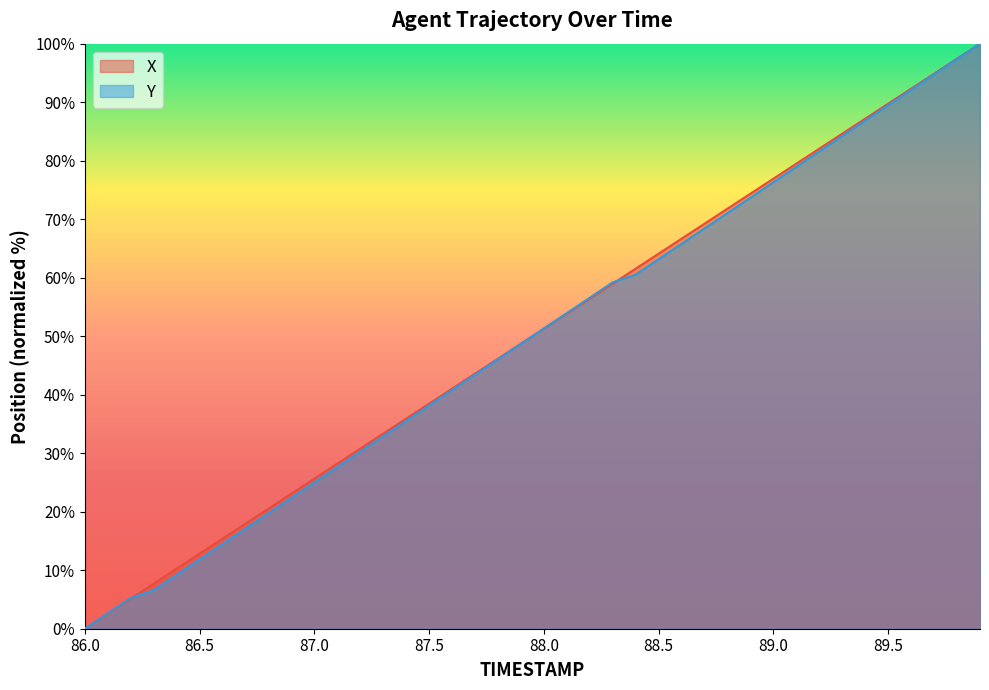

Rank the series by their maximum value, from lowest to highest.

X, Y